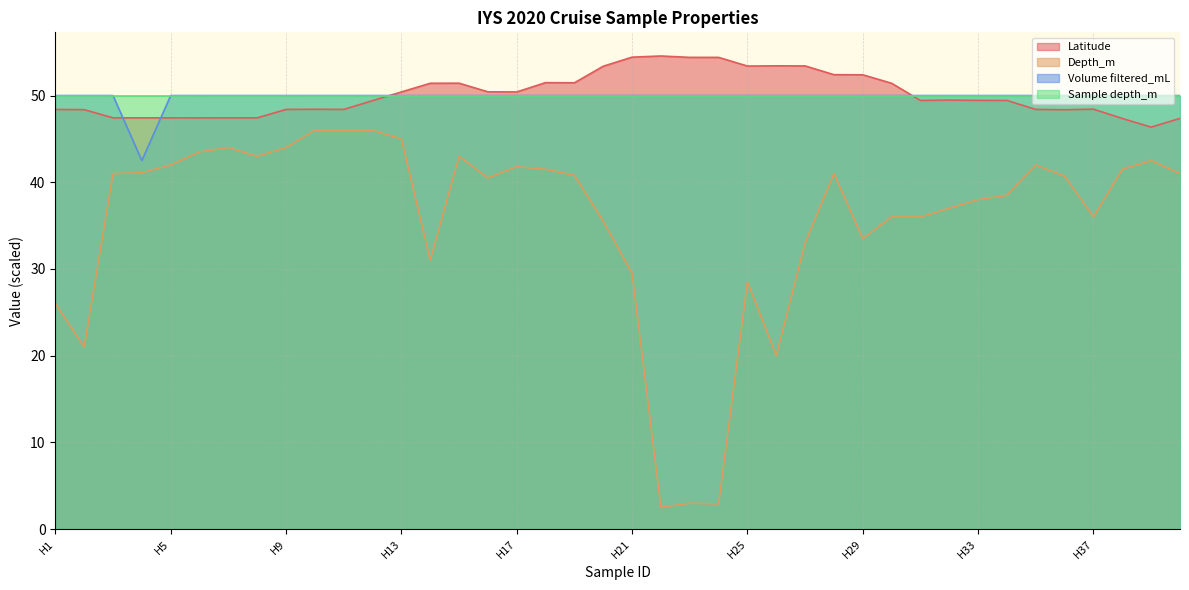

What is the difference between the maximum and minimum values in the Depth_m series?

43.5